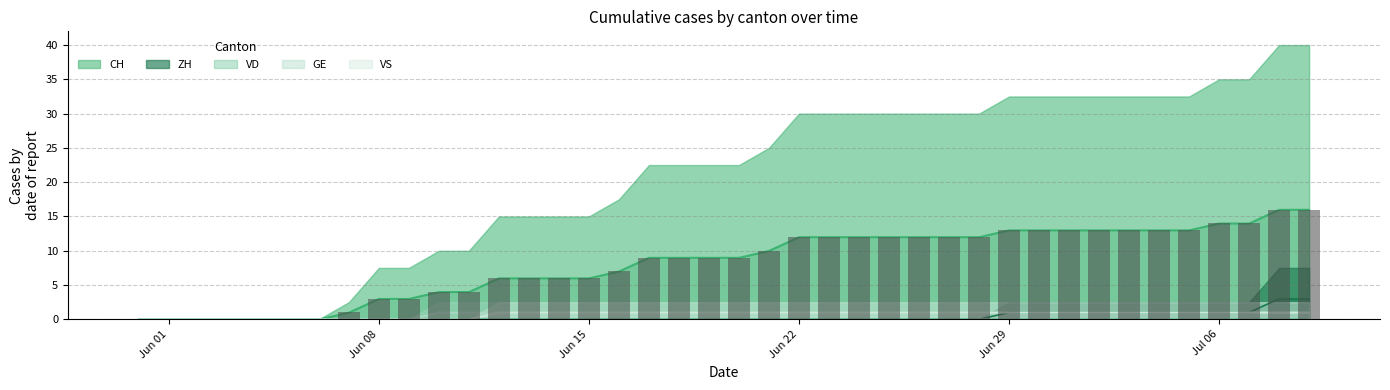

True or false: ZH has a value of -2 at Jun 29.

False